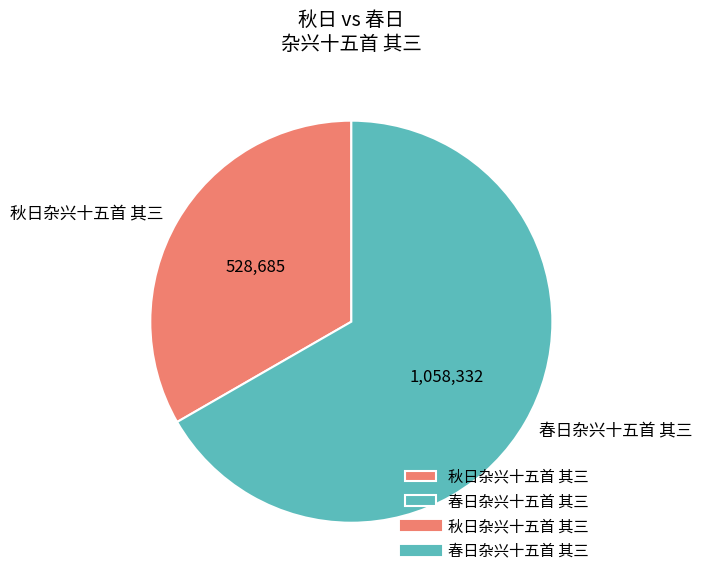

Approximately how many times larger is the value at 秋日杂兴十五首 其三 compared to 春日杂兴十五首 其三?

0.5